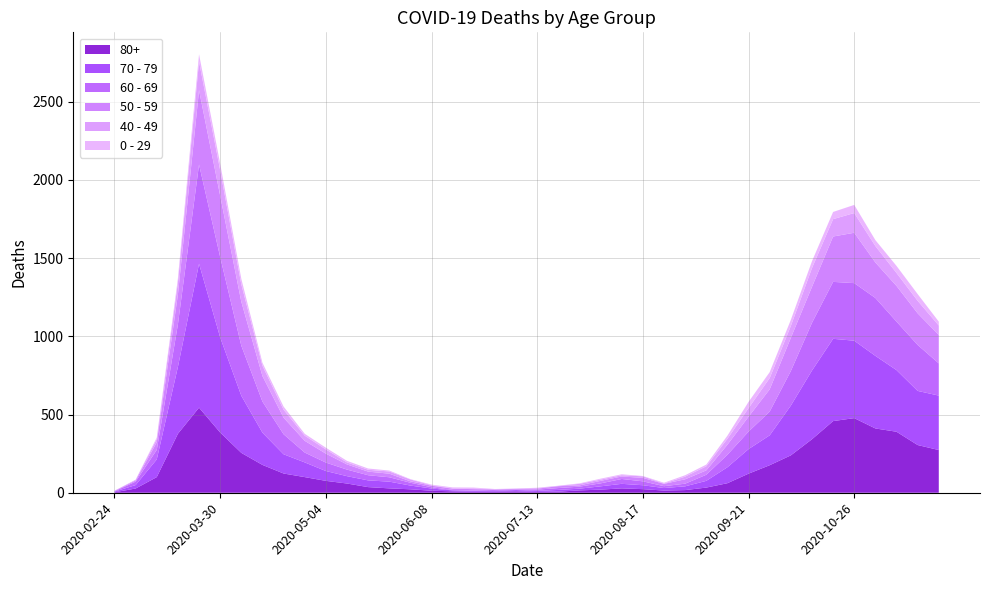

Reading left to right, list all the values displayed in this chart.

80+: 2020-02-24=3	2020-03-02=27	2020-03-09=100	2020-03-16=377	2020-03-23=544	2020-03-30=385	2020-04-06=255	2020-04-13=178	2020-04-20=123	2020-04-27=100	2020-05-04=76	2020-05-11=59	2020-05-18=36	2020-05-25=28	2020-06-01=22	2020-06-08=13	2020-06-15=9	2020-06-22=6	2020-06-29=7	2020-07-06=9	2020-07-13=5	2020-07-20=7	2020-07-27=15	2020-08-03=20	2020-08-10=28	2020-08-17=23	2020-08-24=14	2020-08-31=17	2020-09-07=33	2020-09-14=61	2020-09-21=122	2020-09-28=176	2020-10-05=239	2020-10-12=342	2020-10-19=458	2020-10-26=477	2020-11-02=411	2020-11-09=390	2020-11-16=305	2020-11-23=273
70 - 79: 2020-02-24=4	2020-03-02=22	2020-03-09=113	2020-03-16=427	2020-03-23=920	2020-03-30=608	2020-04-06=365	2020-04-13=206	2020-04-20=123	2020-04-27=94	2020-05-04=63	2020-05-11=47	2020-05-18=43	2020-05-25=43	2020-06-01=24	2020-06-08=14	2020-06-15=6	2020-06-22=5	2020-06-29=5	2020-07-06=8	2020-07-13=7	2020-07-20=11	2020-07-27=11	2020-08-03=21	2020-08-10=29	2020-08-17=25	2020-08-24=16	2020-08-31=24	2020-09-07=43	2020-09-14=102	2020-09-21=157	2020-09-28=191	2020-10-05=318	2020-10-12=439	2020-10-19=526	2020-10-26=495	2020-11-02=464	2020-11-09=394	2020-11-16=346	2020-11-23=348
60 - 69: 2020-02-24=2	2020-03-02=22	2020-03-09=61	2020-03-16=272	2020-03-23=634	2020-03-30=514	2020-04-06=320	2020-04-13=199	2020-04-20=128	2020-04-27=63	2020-05-04=54	2020-05-11=42	2020-05-18=33	2020-05-25=28	2020-06-01=18	2020-06-08=8	2020-06-15=3	2020-06-22=3	2020-06-29=6	2020-07-06=3	2020-07-13=8	2020-07-20=12	2020-07-27=13	2020-08-03=19	2020-08-10=31	2020-08-17=25	2020-08-24=12	2020-08-31=17	2020-09-07=39	2020-09-14=80	2020-09-21=112	2020-09-28=152	2020-10-05=221	2020-10-12=305	2020-10-19=364	2020-10-26=368	2020-11-02=370	2020-11-09=310	2020-11-16=294	2020-11-23=206
50 - 59: 2020-02-24=3	2020-03-02=7	2020-03-09=48	2020-03-16=190	2020-03-23=475	2020-03-30=392	2020-04-06=281	2020-04-13=163	2020-04-20=106	2020-04-27=75	2020-05-04=57	2020-05-11=33	2020-05-18=23	2020-05-25=23	2020-06-01=9	2020-06-08=10	2020-06-15=8	2020-06-22=9	2020-06-29=3	2020-07-06=5	2020-07-13=6	2020-07-20=12	2020-07-27=8	2020-08-03=16	2020-08-10=16	2020-08-17=22	2020-08-24=15	2020-08-31=28	2020-09-07=28	2020-09-14=64	2020-09-21=95	2020-09-28=142	2020-10-05=212	2020-10-12=230	2020-10-19=290	2020-10-26=322	2020-11-02=227	2020-11-09=228	2020-11-16=202	2020-11-23=182
40 - 49: 2020-02-24=0	2020-03-02=5	2020-03-09=21	2020-03-16=79	2020-03-23=183	2020-03-30=163	2020-04-06=111	2020-04-13=66	2020-04-20=51	2020-04-27=33	2020-05-04=27	2020-05-11=13	2020-05-18=12	2020-05-25=14	2020-06-01=12	2020-06-08=3	2020-06-15=2	2020-06-22=5	2020-06-29=1	2020-07-06=1	2020-07-13=4	2020-07-20=2	2020-07-27=10	2020-08-03=8	2020-08-10=8	2020-08-17=10	2020-08-24=2	2020-08-31=17	2020-09-07=26	2020-09-14=38	2020-09-21=55	2020-09-28=72	2020-10-05=76	2020-10-12=120	2020-10-19=111	2020-10-26=126	2020-11-02=105	2020-11-09=83	2020-11-16=80	2020-11-23=60
0 - 29: 2020-02-24=1	2020-03-02=0	2020-03-09=10	2020-03-16=25	2020-03-23=47	2020-03-30=42	2020-04-06=36	2020-04-13=19	2020-04-20=20	2020-04-27=12	2020-05-04=11	2020-05-11=10	2020-05-18=8	2020-05-25=6	2020-06-01=2	2020-06-08=4	2020-06-15=6	2020-06-22=5	2020-06-29=2	2020-07-06=1	2020-07-13=2	2020-07-20=1	2020-07-27=3	2020-08-03=6	2020-08-10=6	2020-08-17=2	2020-08-24=5	2020-08-31=9	2020-09-07=11	2020-09-14=20	2020-09-21=40	2020-09-28=38	2020-10-05=39	2020-10-12=44	2020-10-19=46	2020-10-26=52	2020-11-02=38	2020-11-09=45	2020-11-16=43	2020-11-23=25